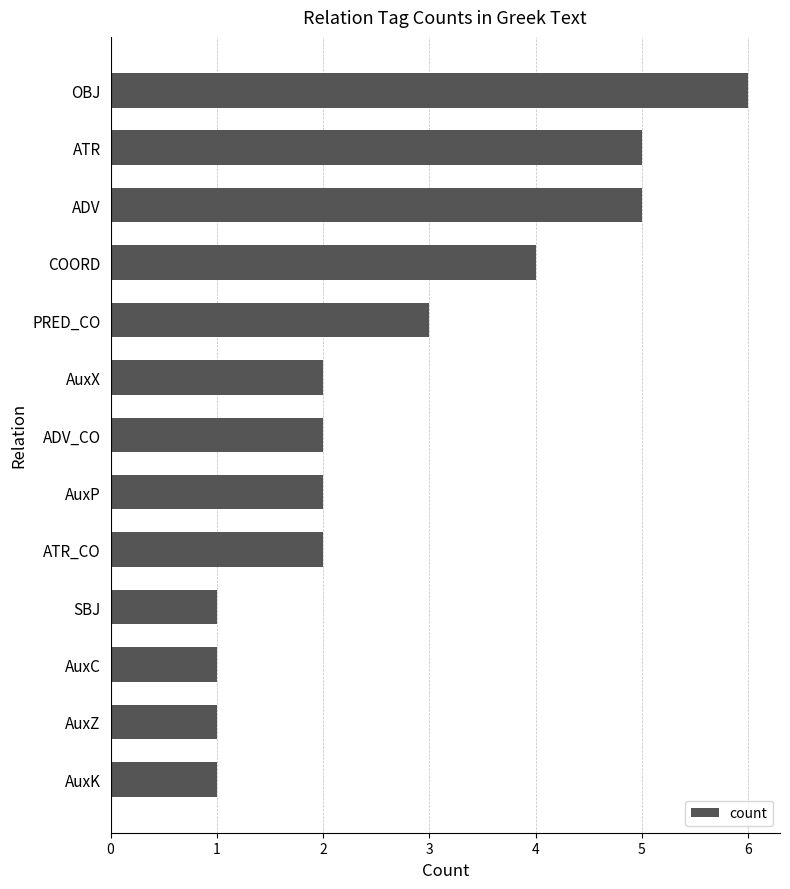

What is the sum of all values?

35